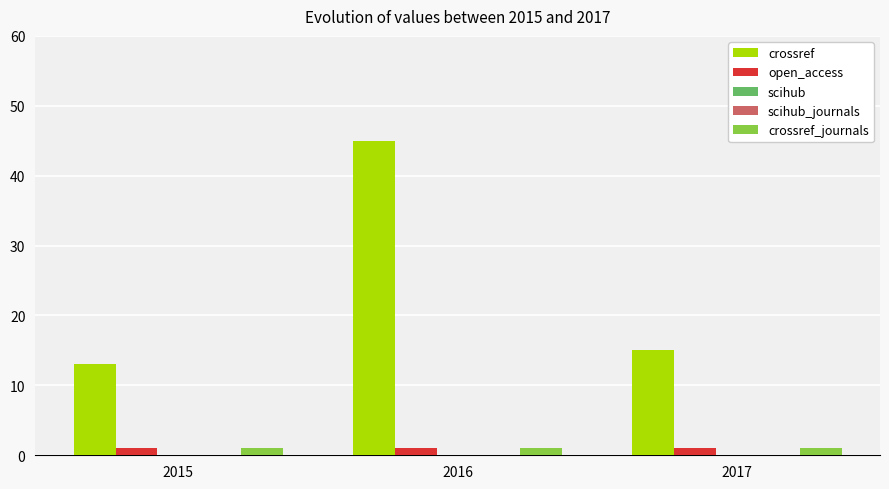

What is the approximate value of crossref_journals at 2015?

1